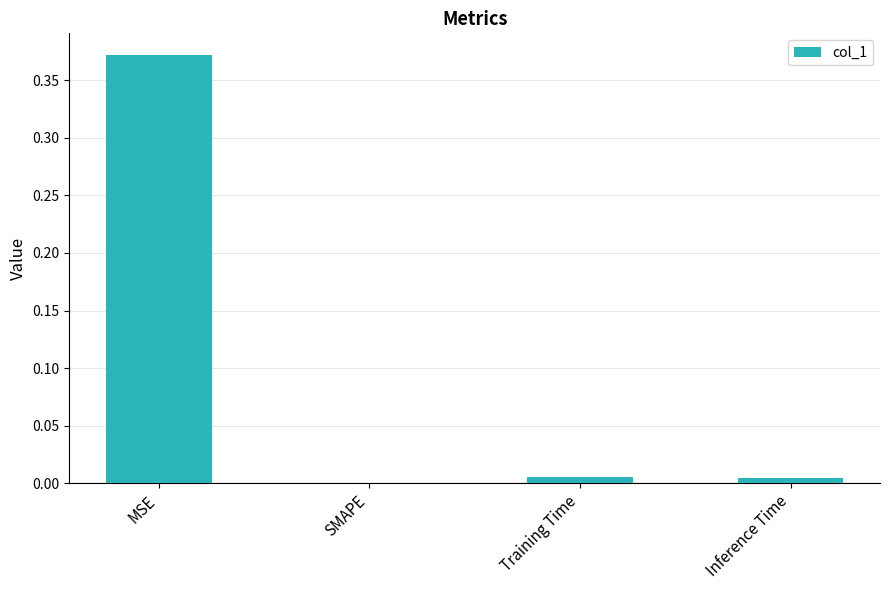

What is the change in value from MSE to Training Time?

-0.4